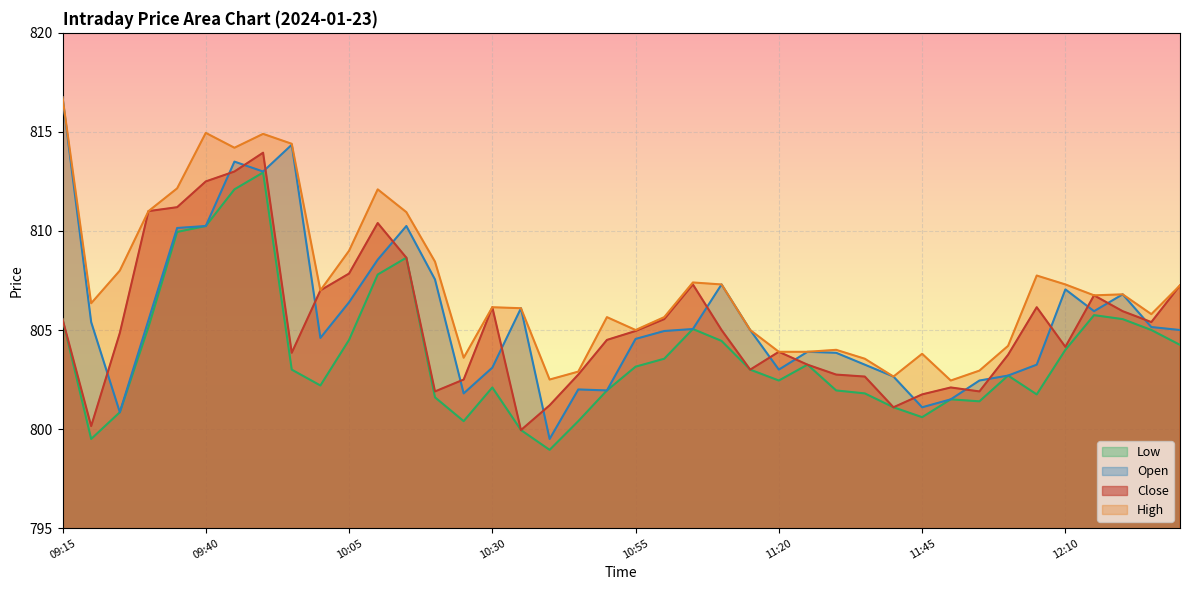

True or false: Low has more than 2 interior local peaks.

True